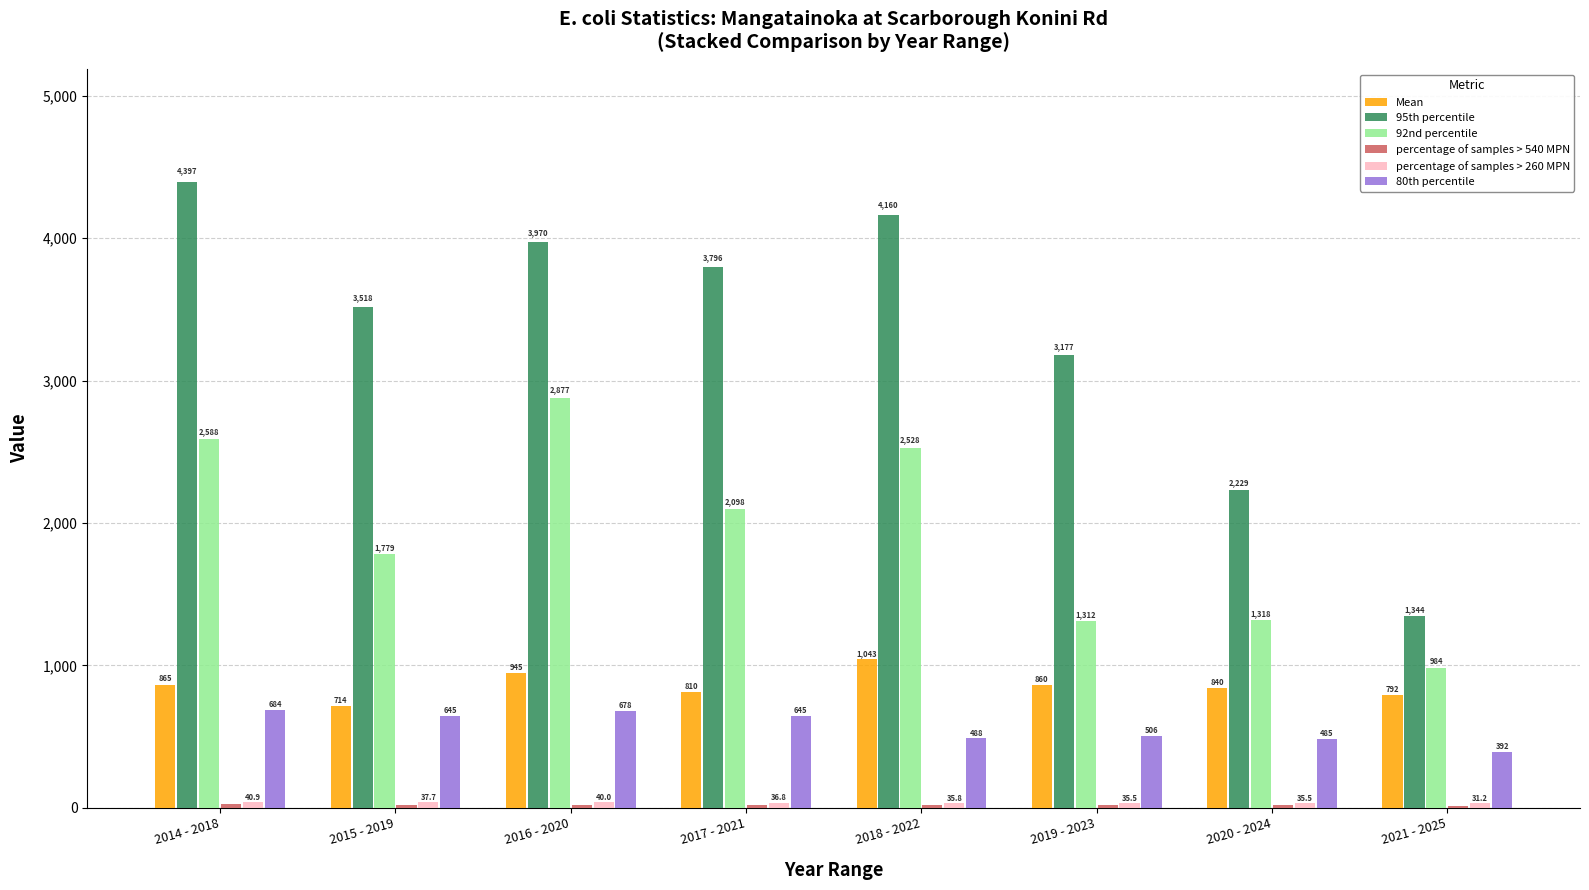

What is the minimum value shown in the chart?

16.0